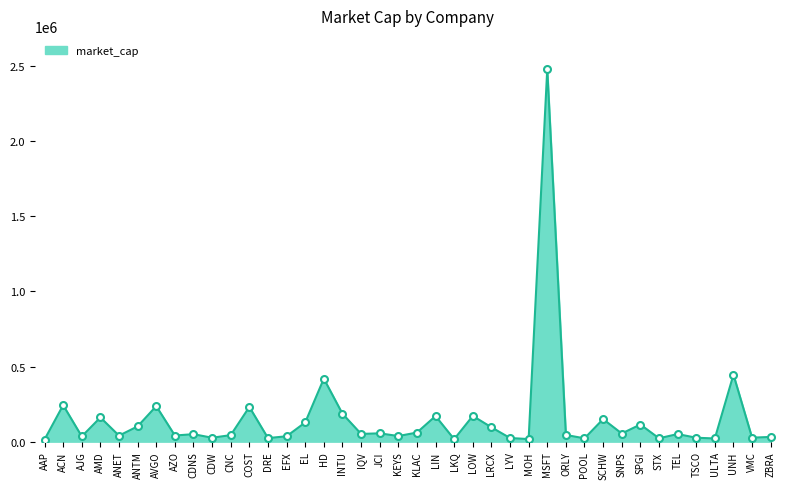

What is the greatest value displayed?

2477983.1